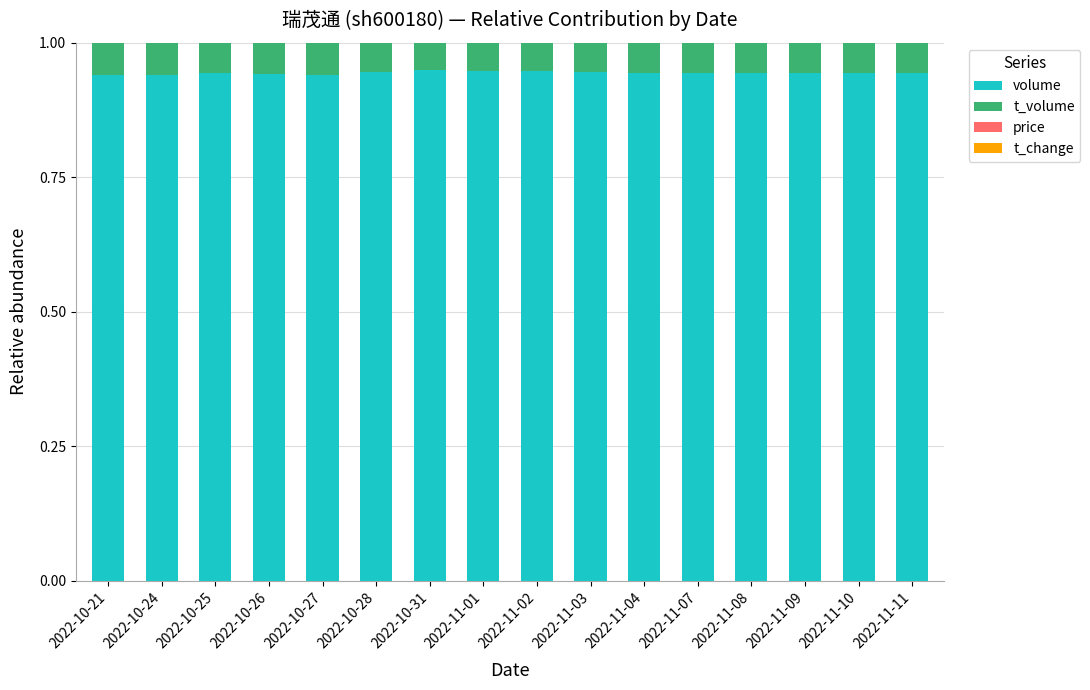

The volume series shows 0.4 at 2022-11-09. True or false?

False